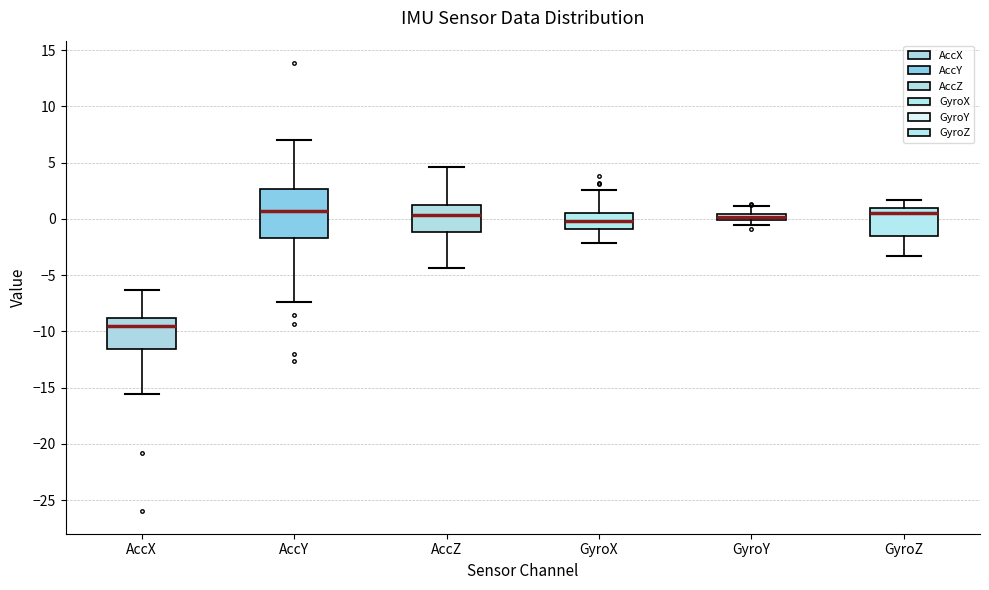

Comparing the boxes themselves (not the whiskers), which one is the tallest?

AccY